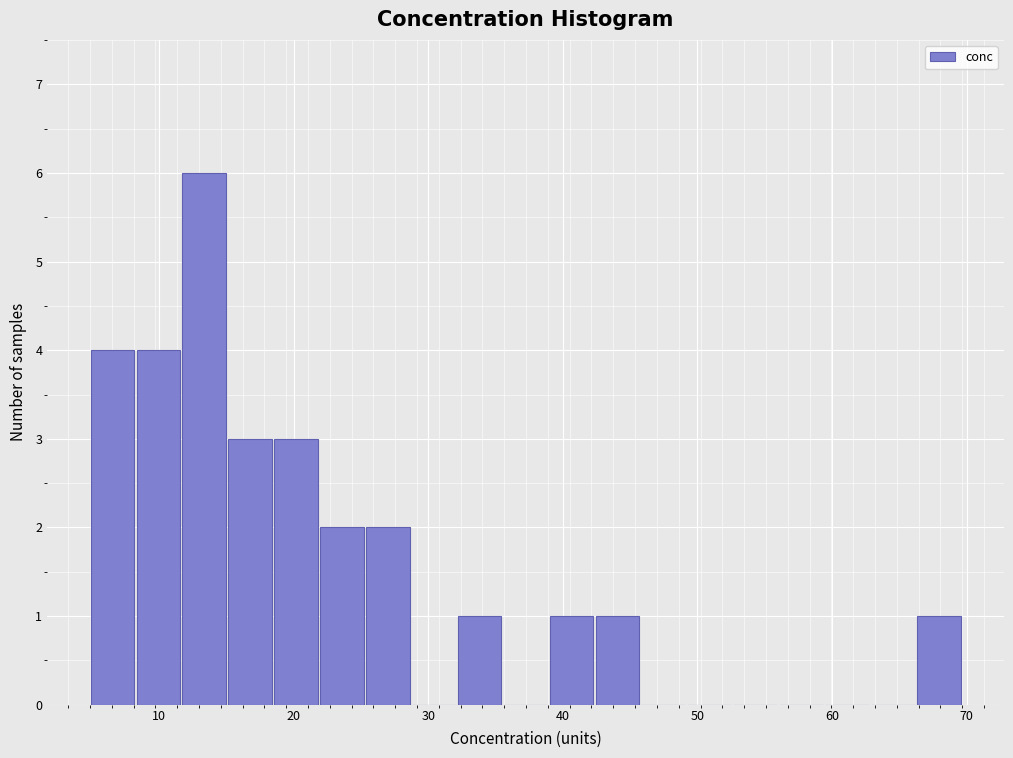

Around what value on the x-axis is the tallest bar? Give the approximate position of its centre, as read against the axis.

13